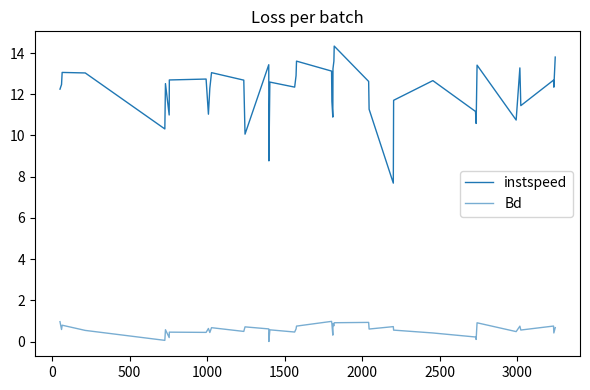

Is this an area chart (filled region under the line)?

No